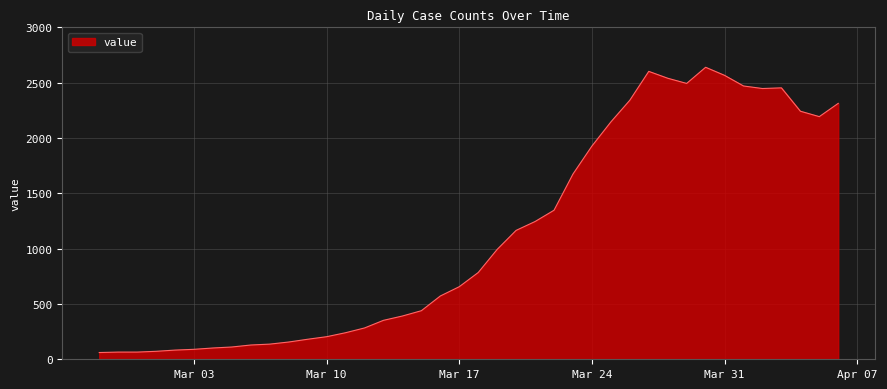

What is the greatest value displayed?

2639